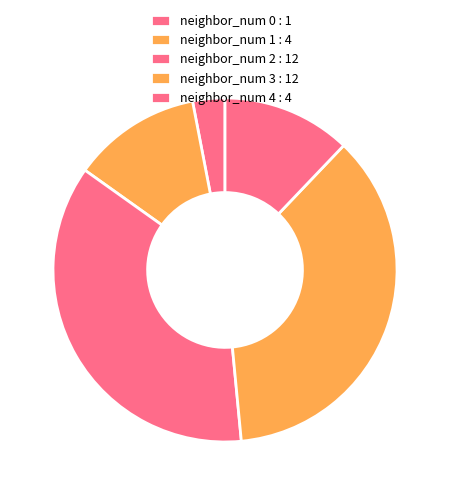

Count the number of slices in the pie.

5